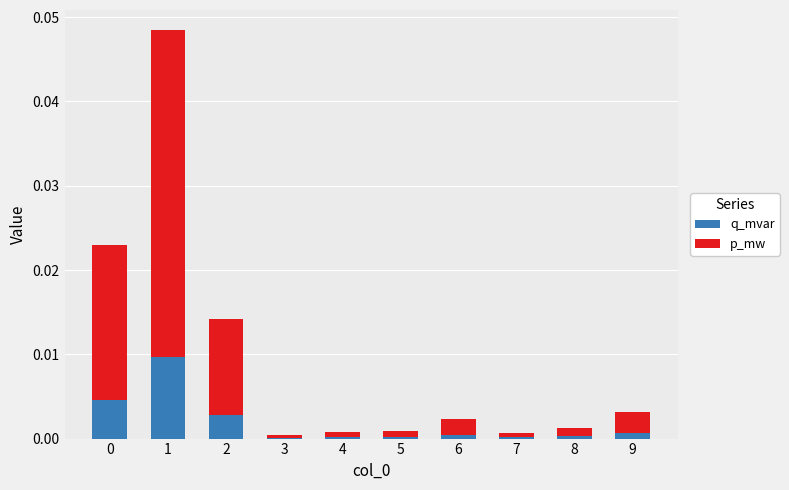

True or false: q_mvar has a value of 0.0 at 2.

True